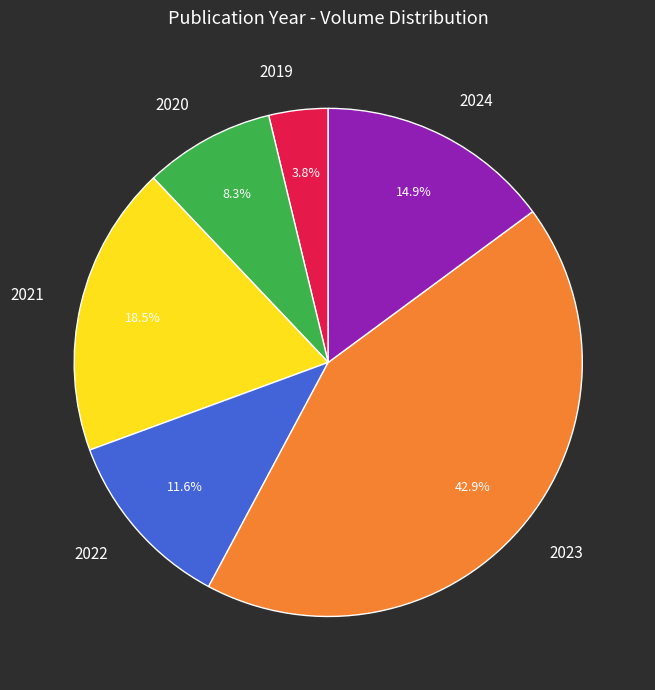

To the nearest percent, what is the difference between the largest and smallest slice percentages?

39%